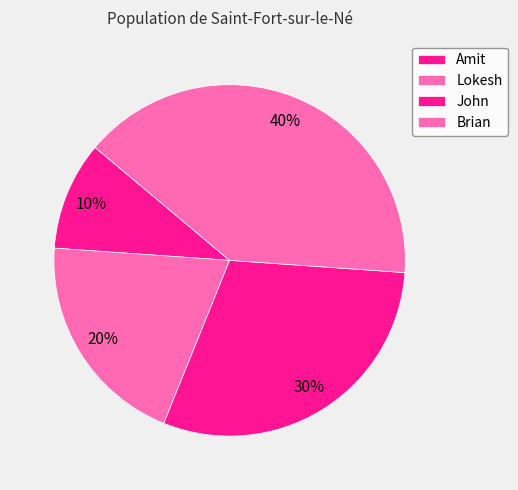

Which category has the biggest portion of the pie?

Brian